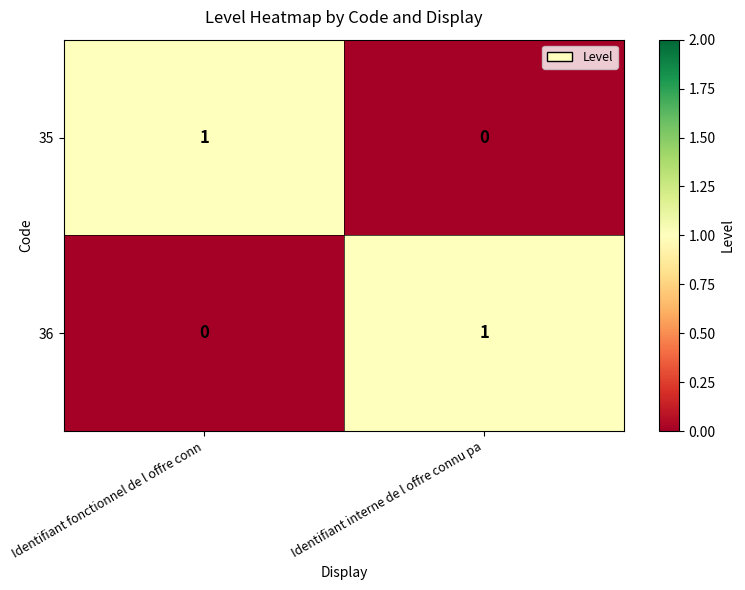

Rank the series at Identifiant fonctionnel de l offre conn from lowest to highest value.

36, 35